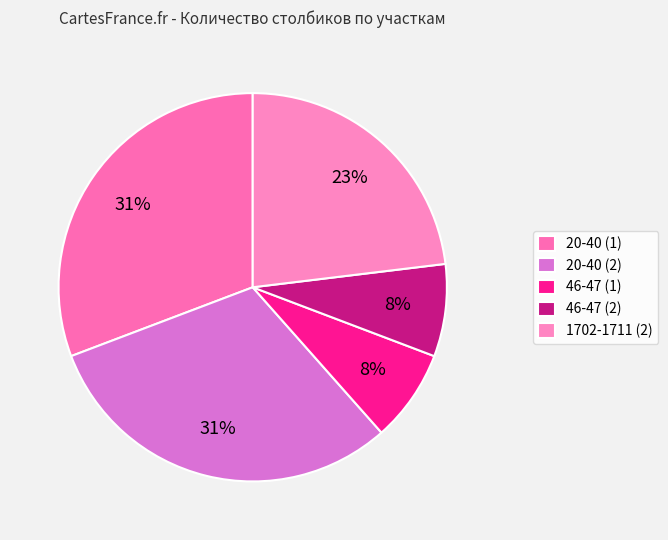

What is the total percentage of 20-40 (2) and 1702-1711 (2)?

53.8%